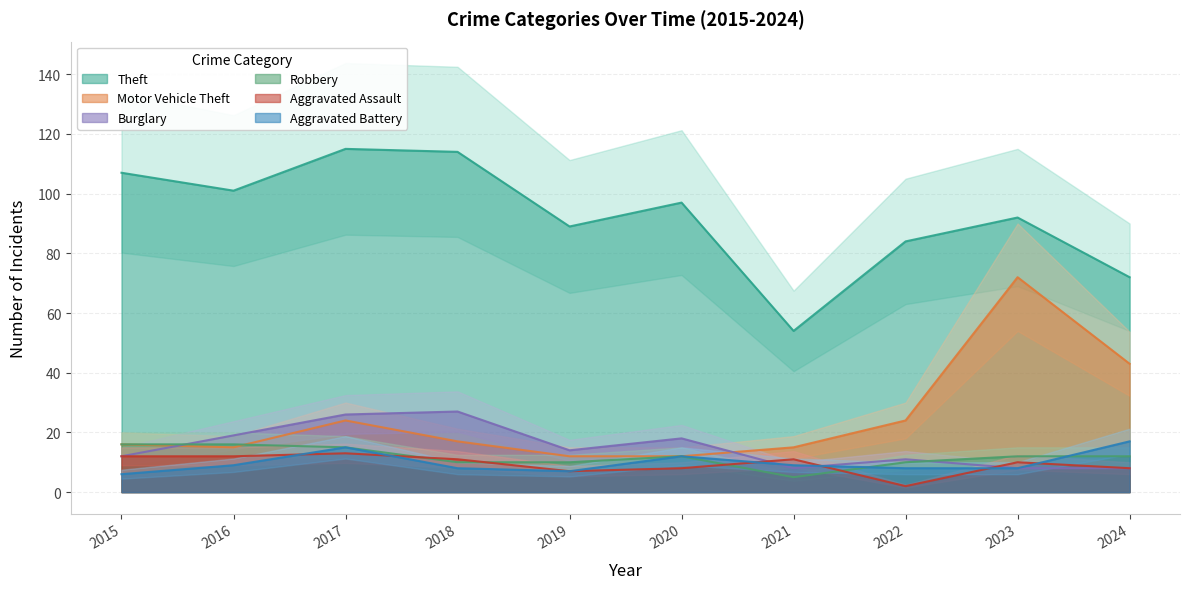

Where is the first local maximum for Aggravated Assault?

2017